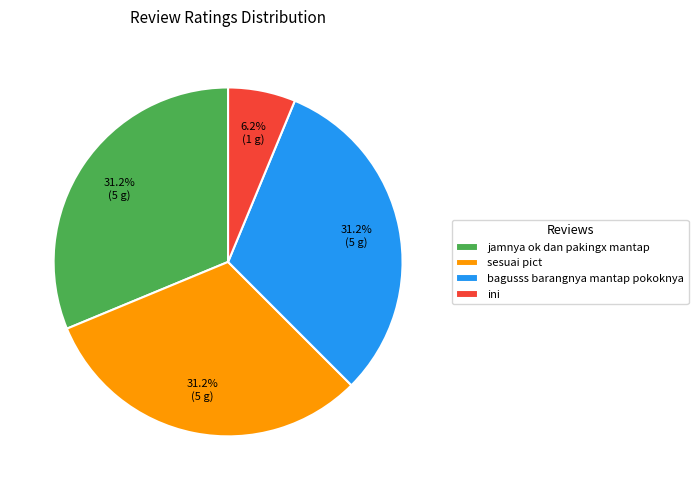

How many slices are in this pie chart?

4